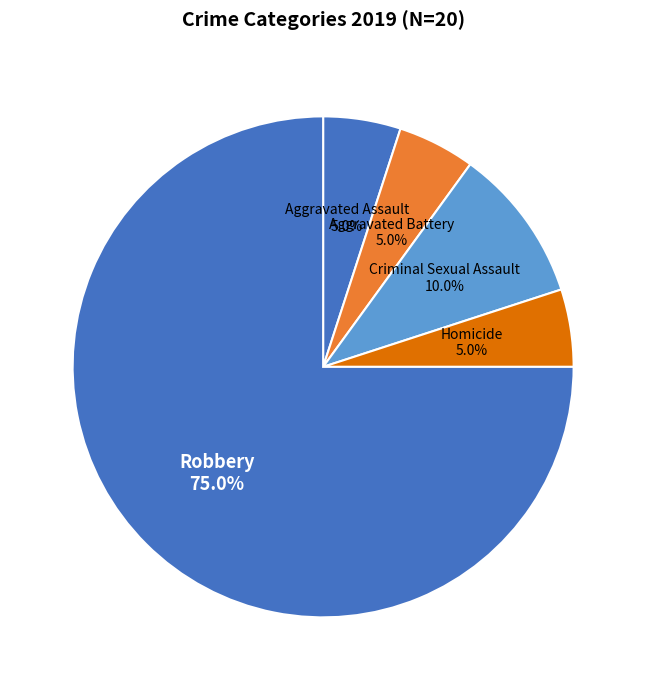

Approximately how many times larger is the value at Aggravated Battery compared to Criminal Sexual Assault?

0.5